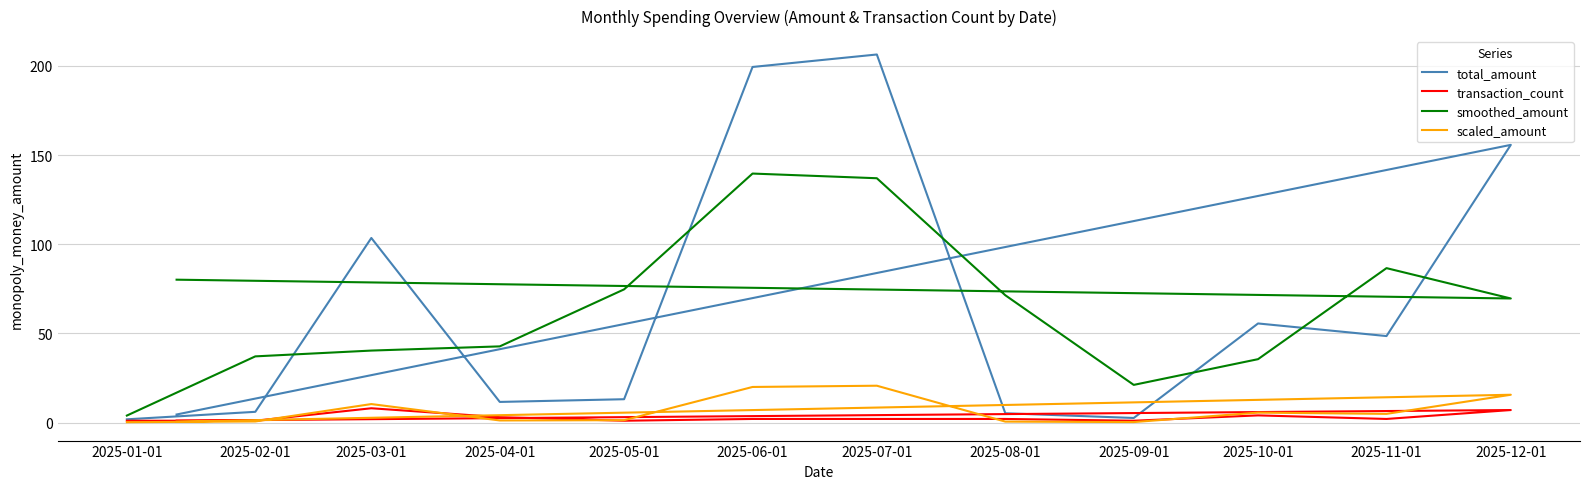

True or false: smoothed_amount and scaled_amount intersect in this chart.

False